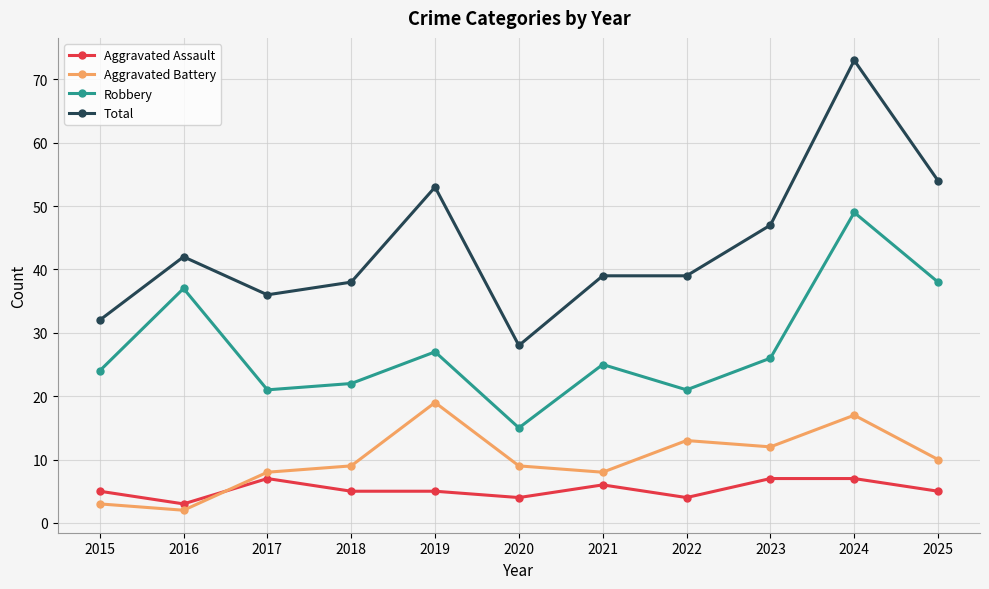

Which series has the largest range (max minus min)?

Total